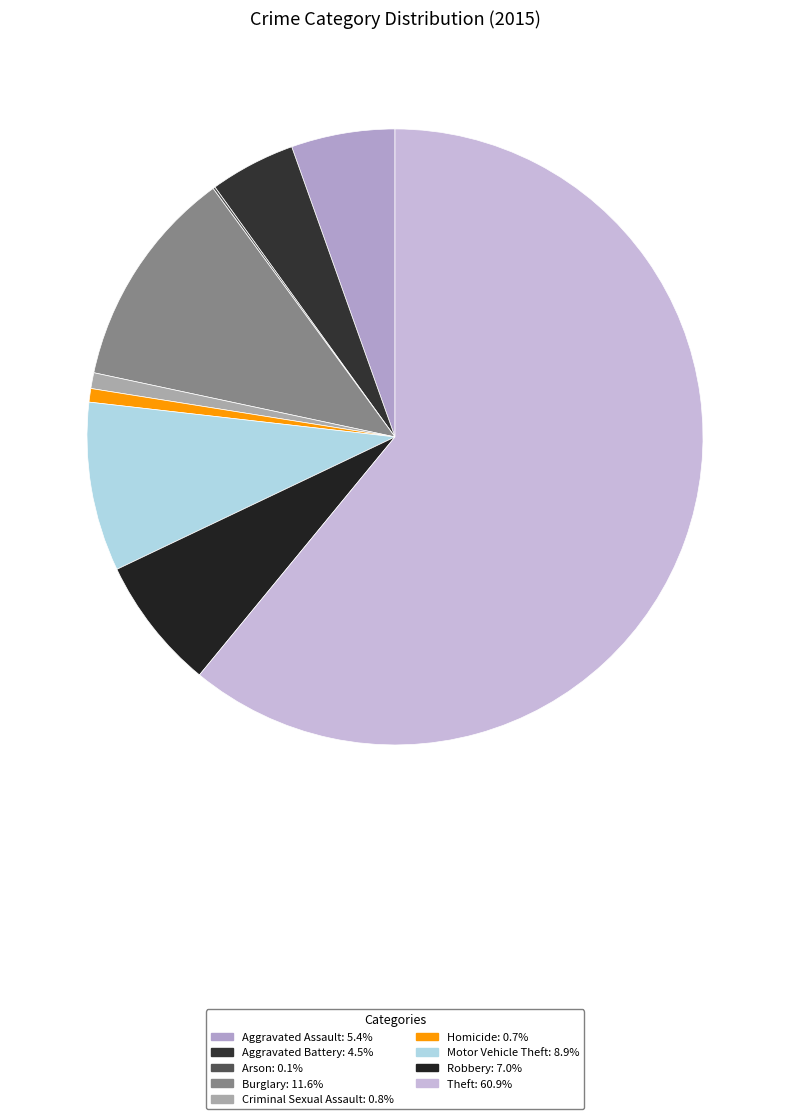

The Aggravated Assault slice represents 5% of the pie. True or false?

True